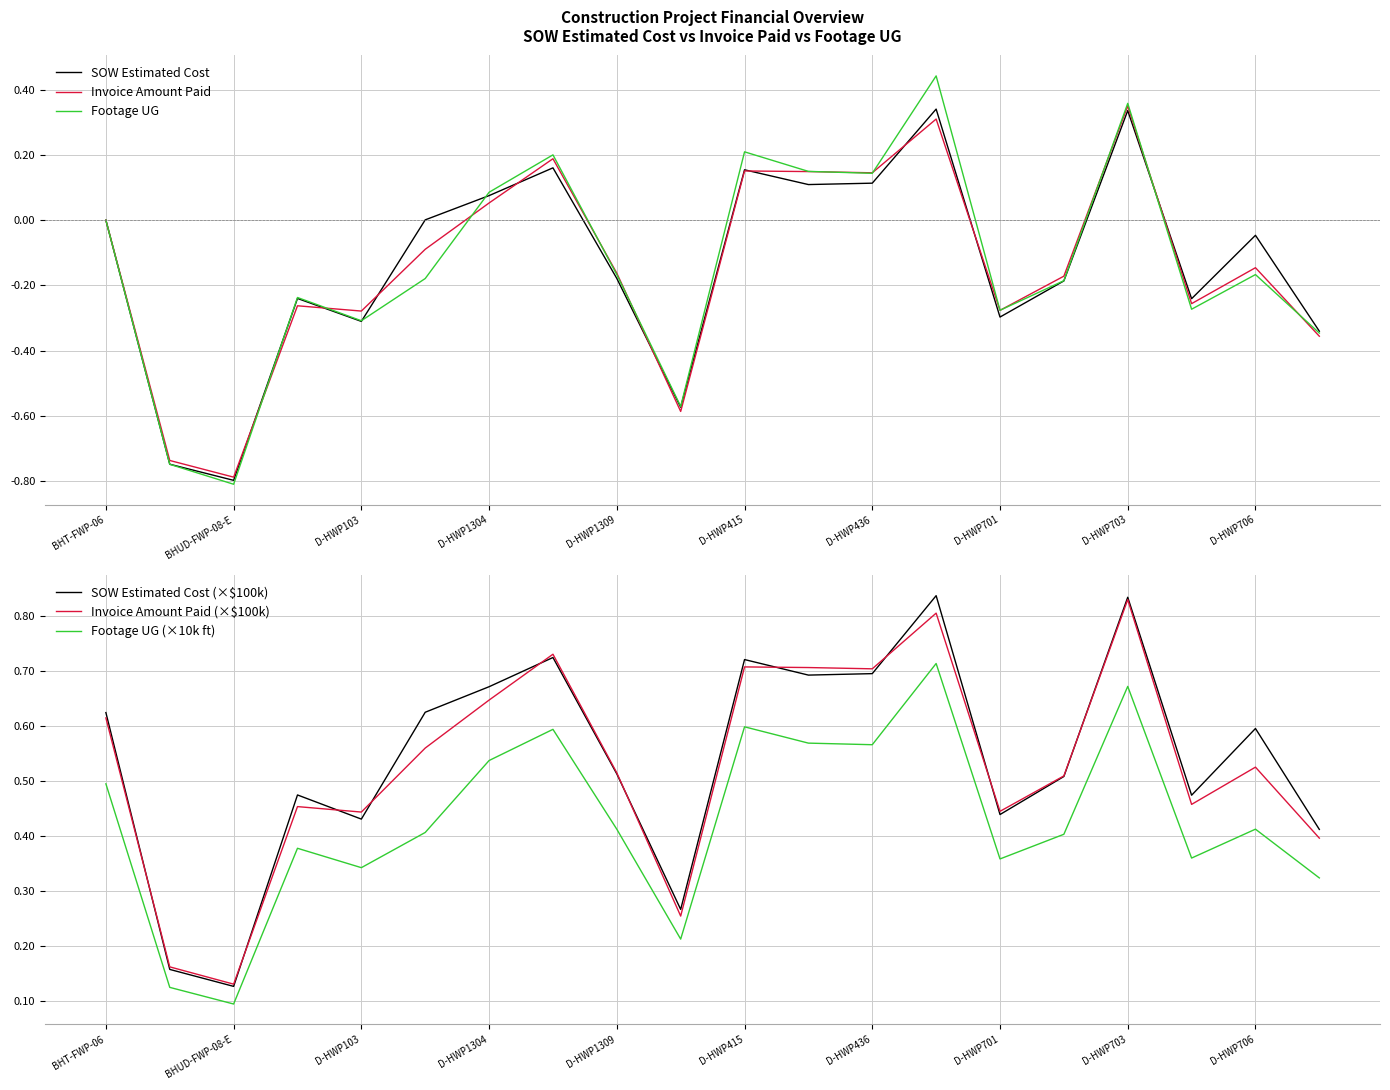

List the series in order of their peak value, lowest first.

SOW Estimated Cost, Invoice Amount Paid, Footage UG, Footage UG (×10k ft), Invoice Amount Paid (×$100k), SOW Estimated Cost (×$100k)